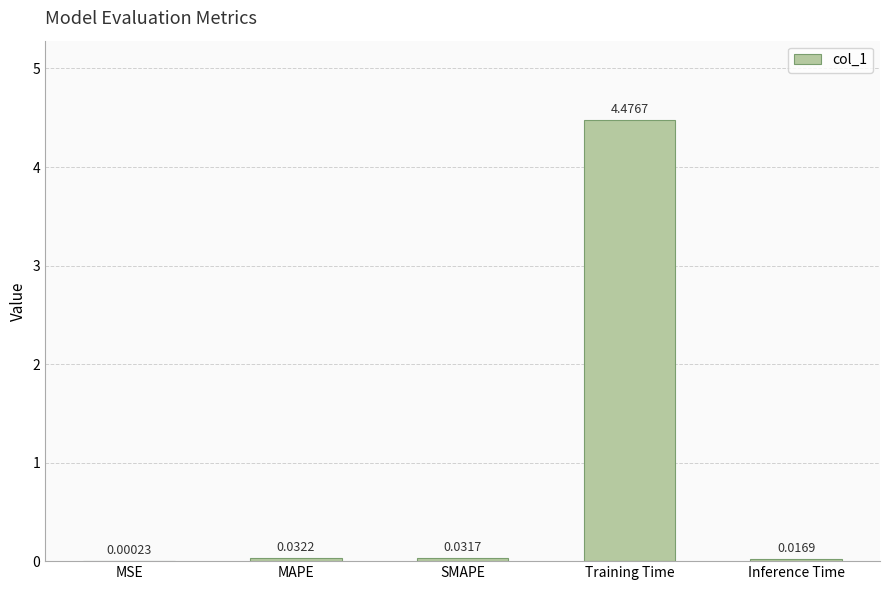

Which label corresponds to the largest value in the chart?

Training Time